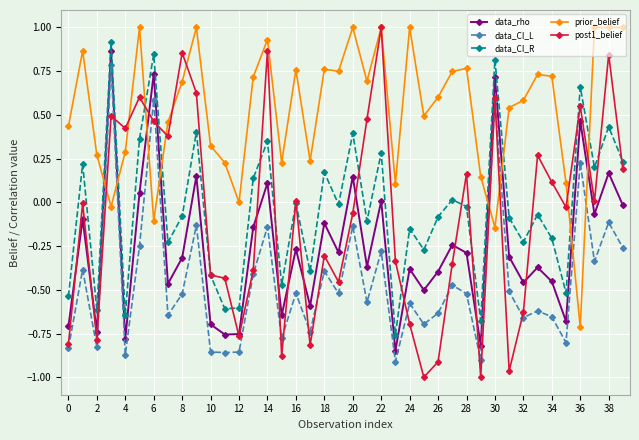

What is the difference between the maximum and second lowest values in the data_CI_L series?

1.7